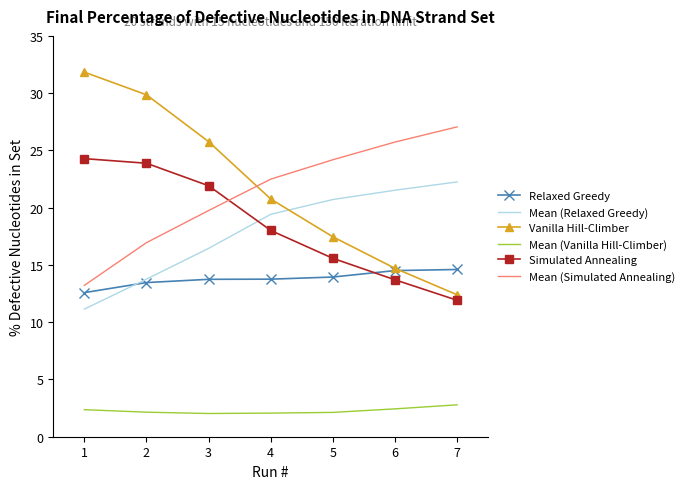

List the labels in order of Vanilla Hill-Climber value, smallest first.

7, 6, 5, 4, 3, 2, 1